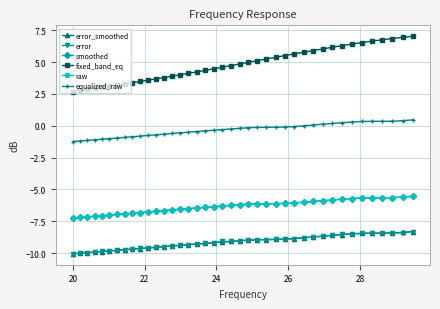

What is the greatest value displayed?

7.0